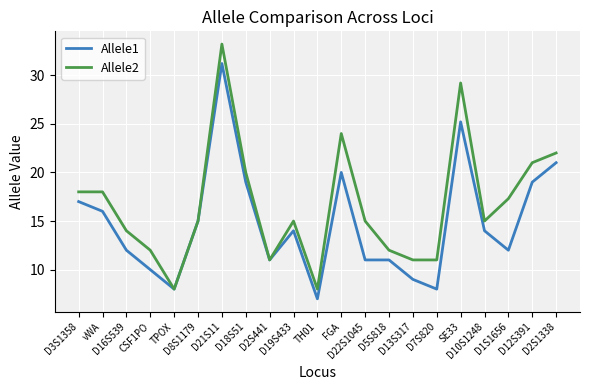

What are all the series names shown in the legend?

Allele1, Allele2